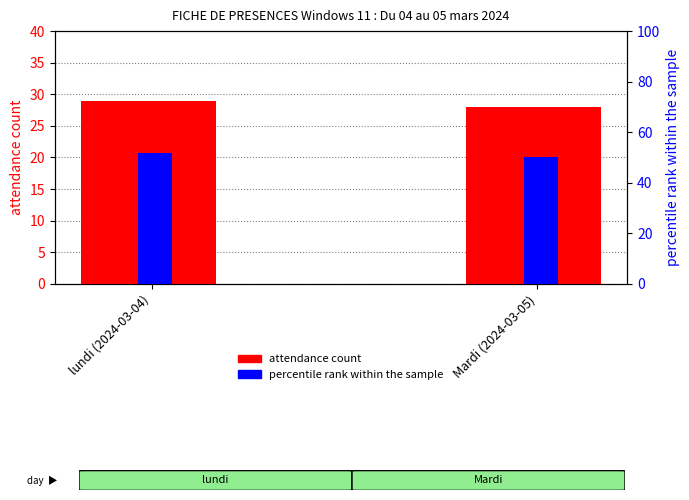

The value of attendance count at Mardi (2024-03-05) is 39.8. True or false?

False